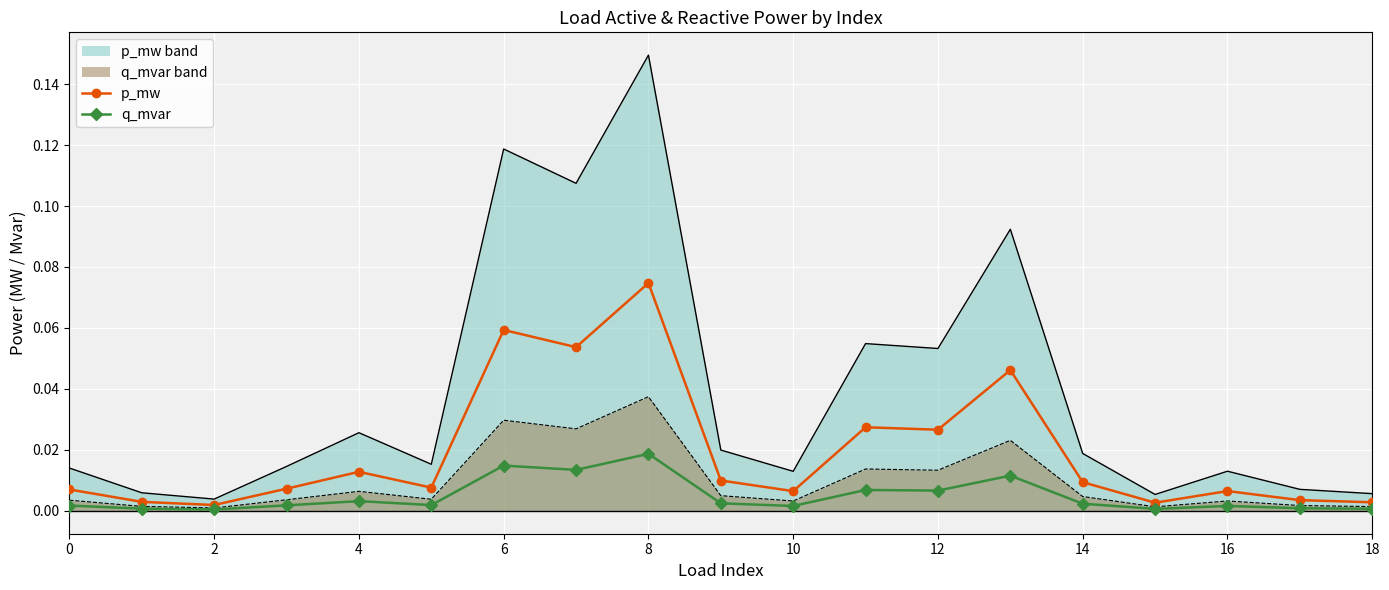

At how many categories does at least one series exceed 0?

19